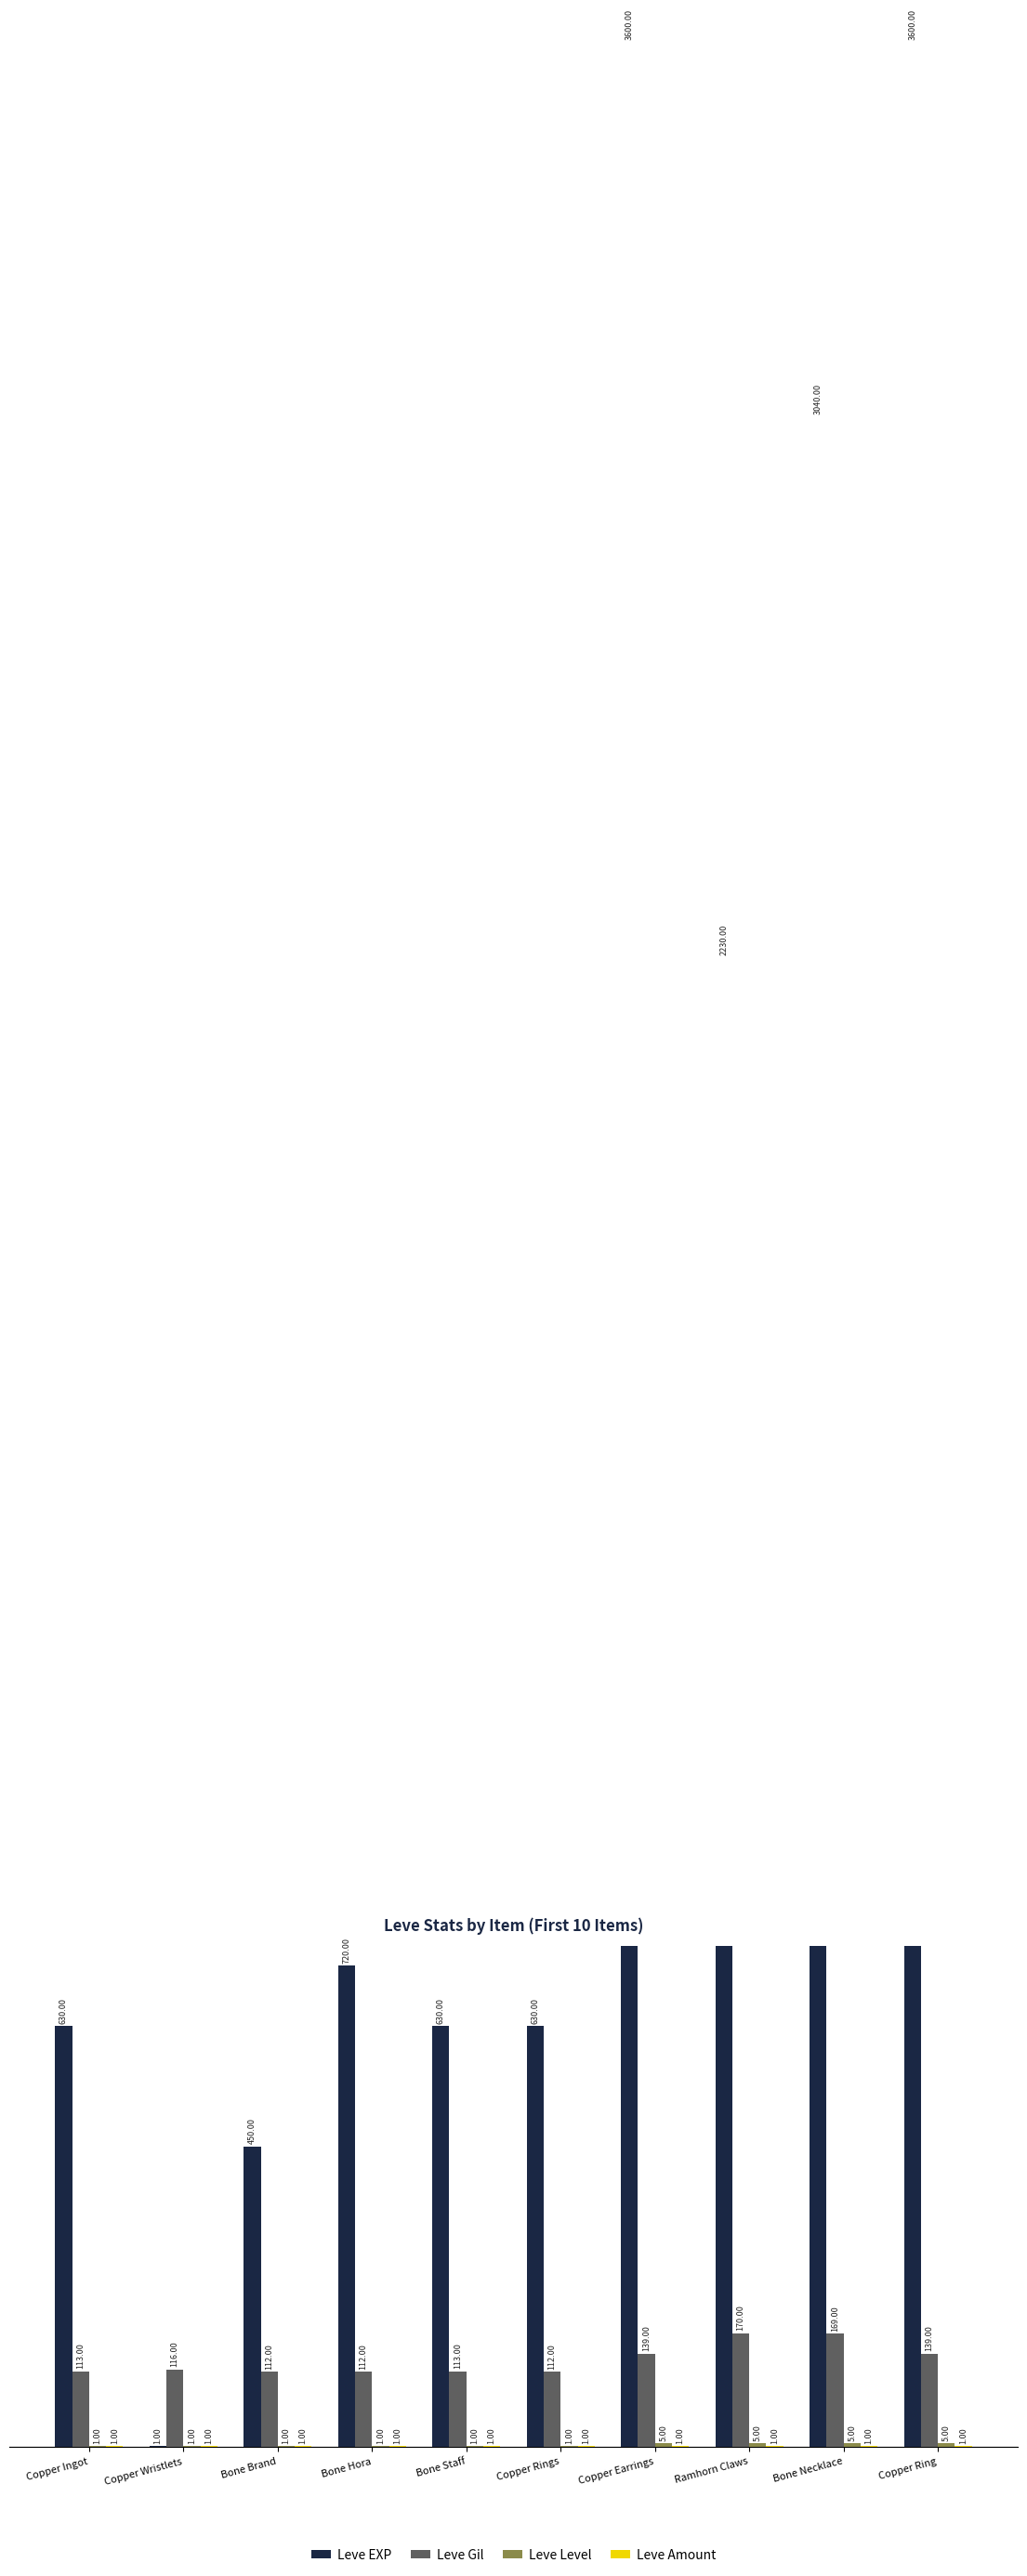

Which has a higher value, Bone Staff or Copper Ingot?

Bone Staff